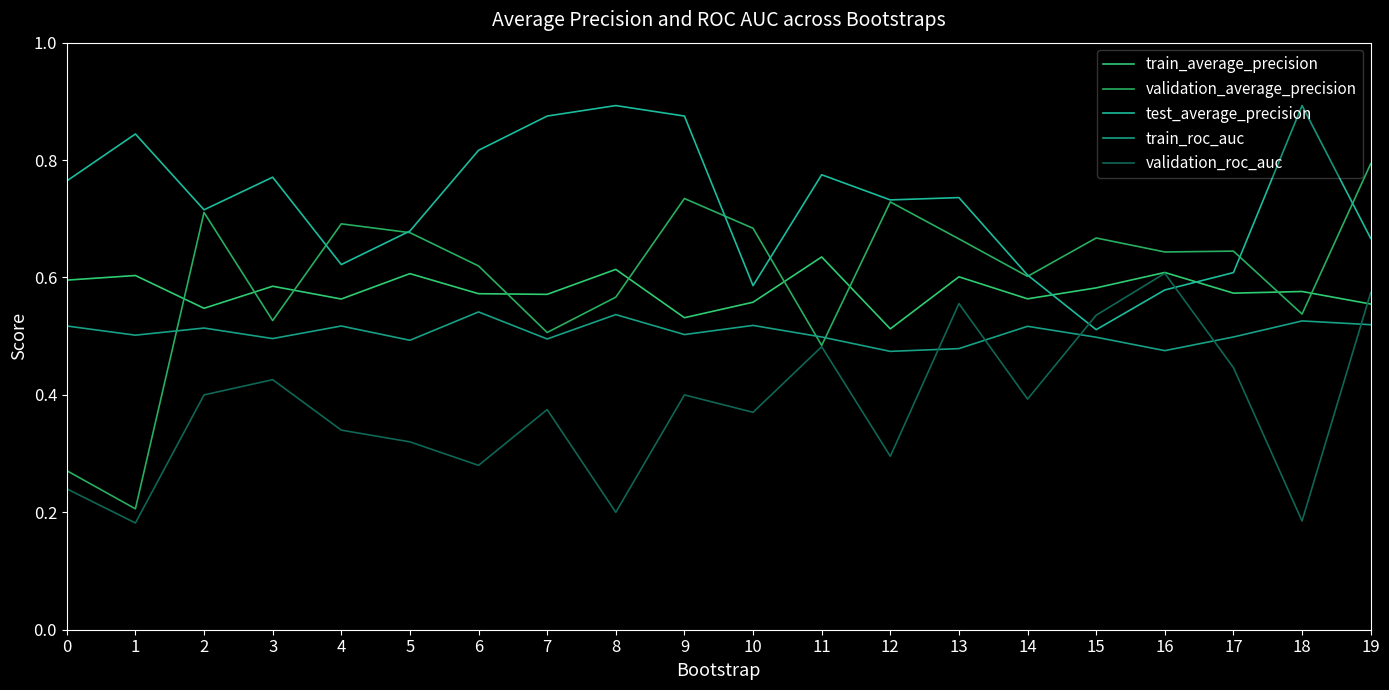

At 12, list the series in order from smallest to largest.

validation_roc_auc, train_roc_auc, train_average_precision, validation_average_precision, test_average_precision